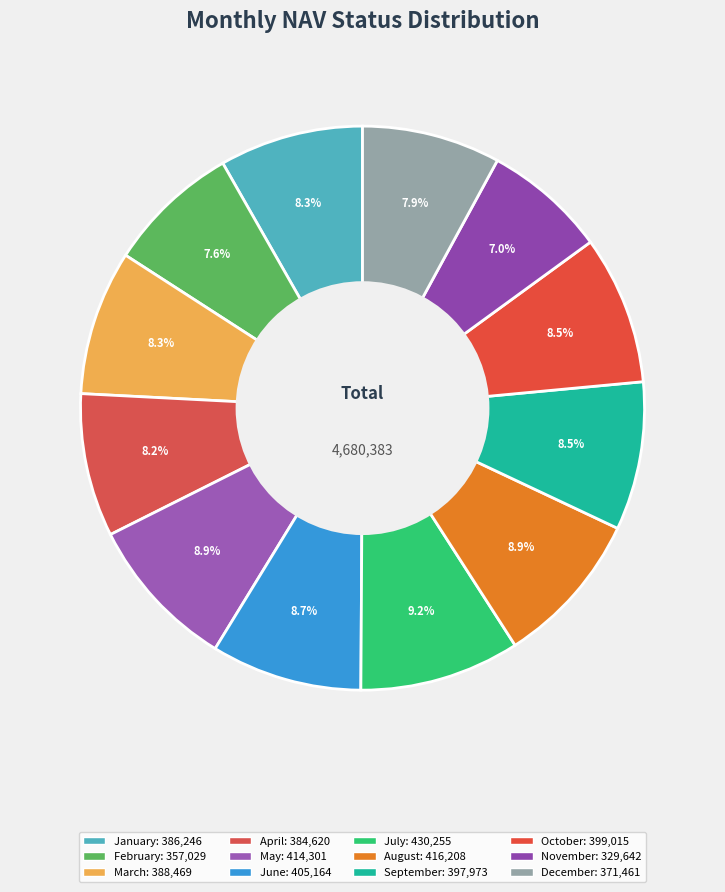

How many segments does this pie chart have?

12